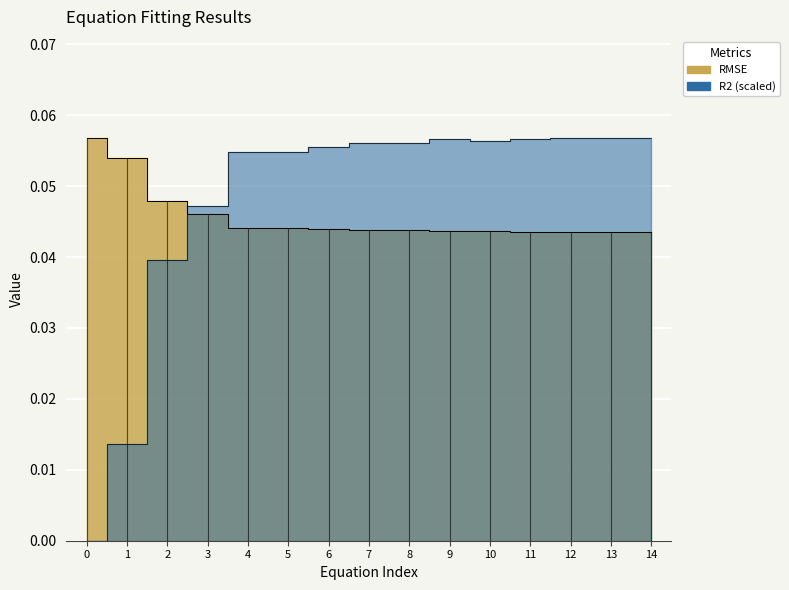

Reading right to left, what are all the values shown in this chart?

RMSE: 14=0.0	13=0.0	12=0.0	11=0.0	10=0.0	9=0.0	8=0.0	7=0.0	6=0.0	5=0.0	4=0.0	3=0.0	2=0.0	1=0.1	0=0.1
R2: 14=0.1	13=0.1	12=0.1	11=0.1	10=0.1	9=0.1	8=0.1	7=0.1	6=0.1	5=0.1	4=0.1	3=0.0	2=0.0	1=0.0	0=0.0